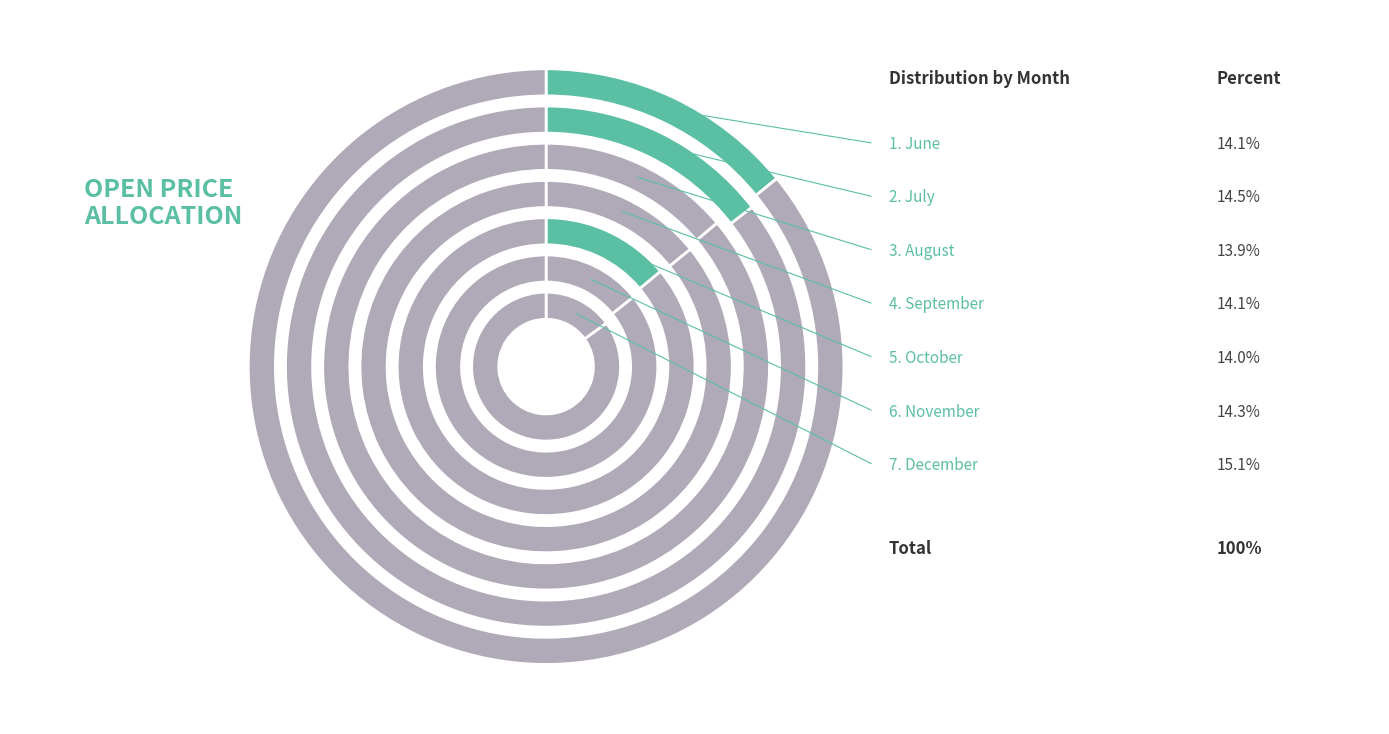

What portion of the pie excludes 8?

86.1%